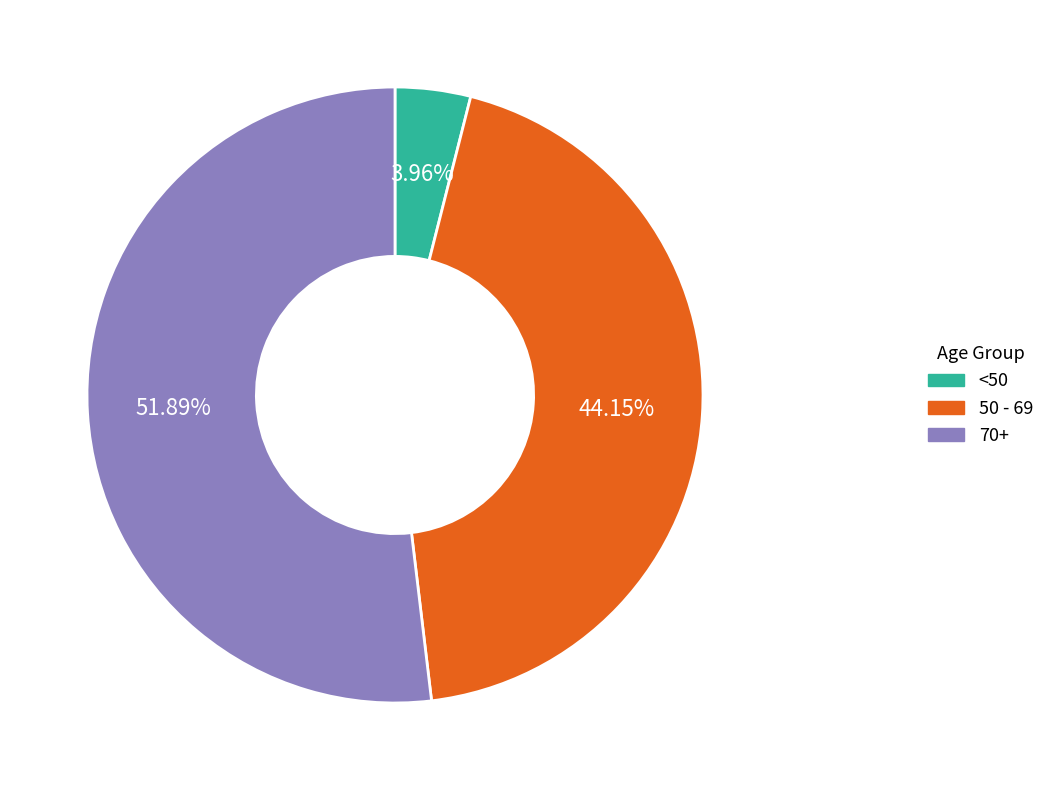

To the nearest percent, what is the average slice percentage?

33%